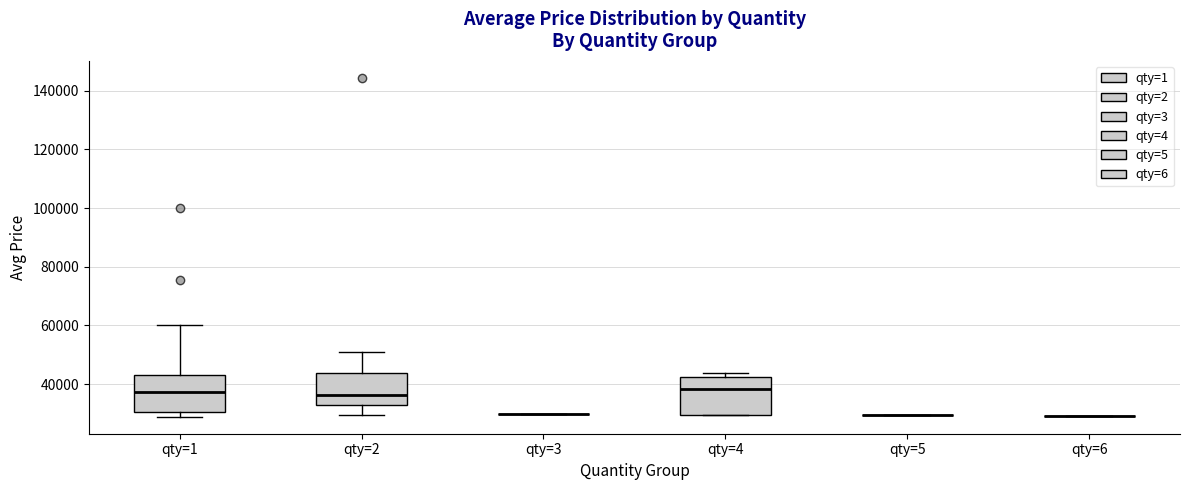

Reading left to right, read every box against the y-axis: the position of its median line, the range the box covers, and the ends of its whiskers. The values are not printed on the chart, so give them approximately, as read against the axis.

qty=1: median 38000, box 30000 to 44000, whiskers 28000 to 60000
qty=2: median 36000, box 32000 to 44000, whiskers 30000 to 50000
qty=3: box collapsed to a line at 30000, whiskers 30000 to 30000
qty=4: median 38000, box 30000 to 42000, whiskers 30000 to 44000
qty=5: box collapsed to a line at 30000, whiskers 30000 to 30000
qty=6: box collapsed to a line at 30000, whiskers 30000 to 30000